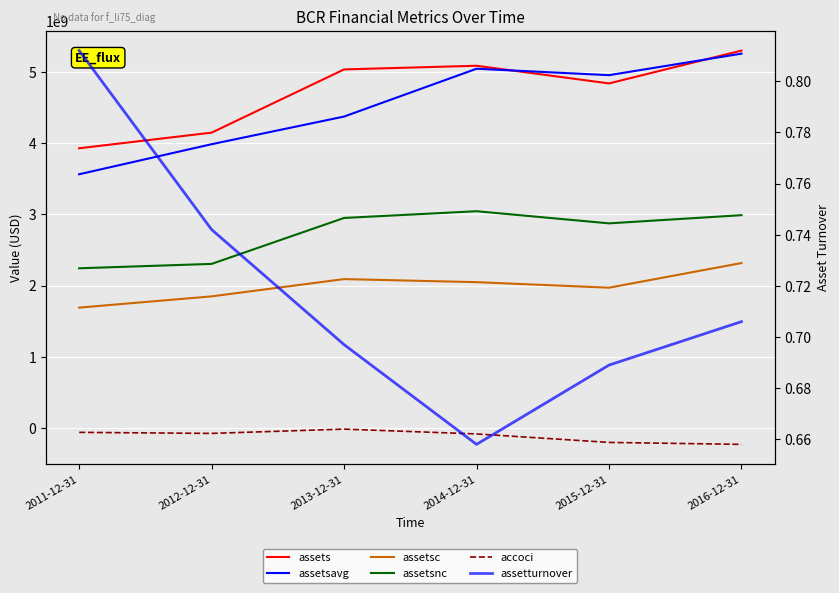

Is the value of accoci at 2013-12-31 greater than the value of assetsc at 2016-12-31?

No